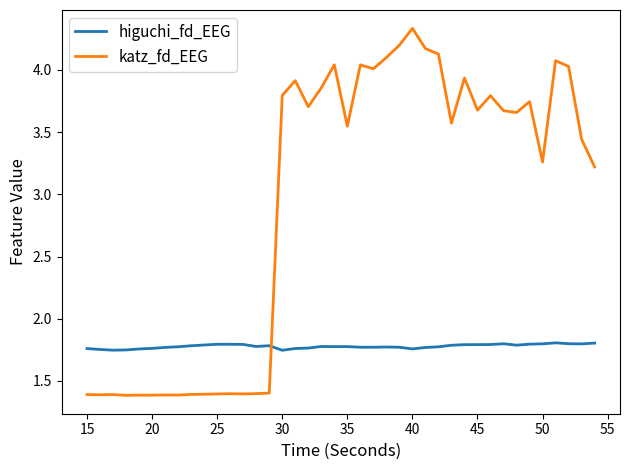

What is the smallest value displayed?

1.4